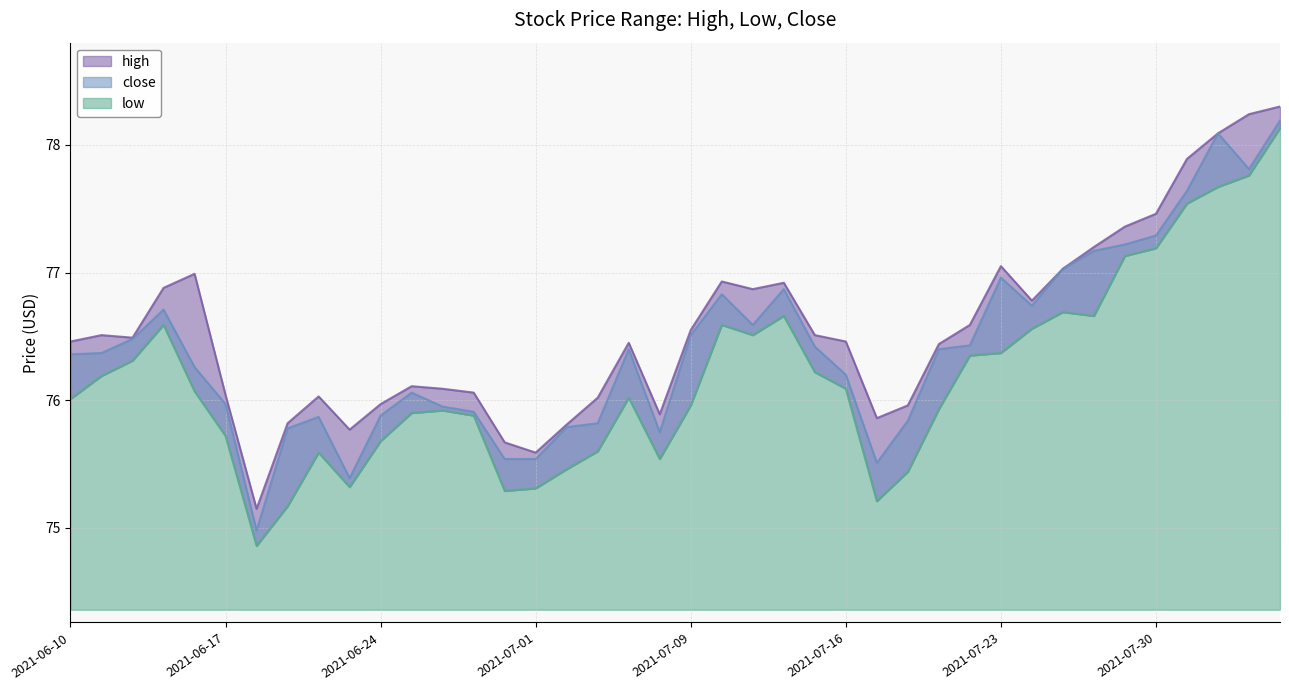

Between 2021-07-08 and 2021-07-20, which is larger?

2021-07-20